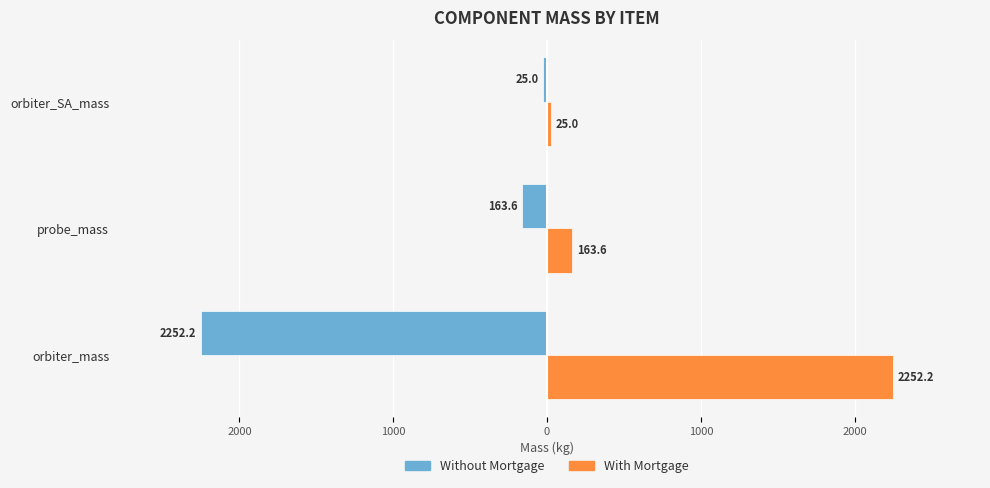

What are all the series names shown in the legend?

Without Mortgage, With Mortgage